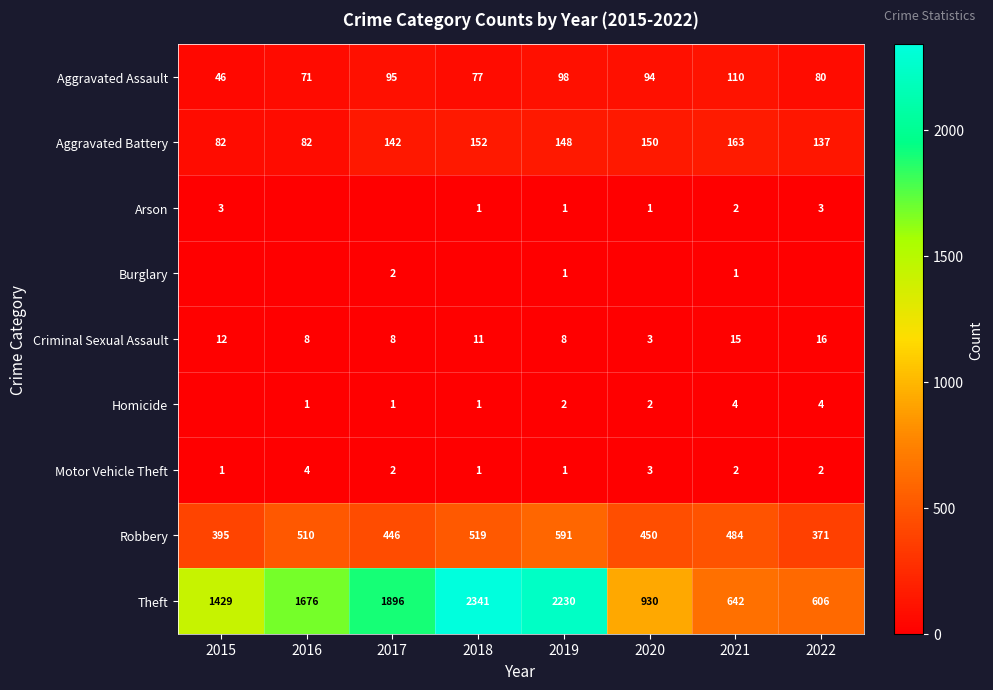

Is it true that Homicide equals 2 at 2020?

True